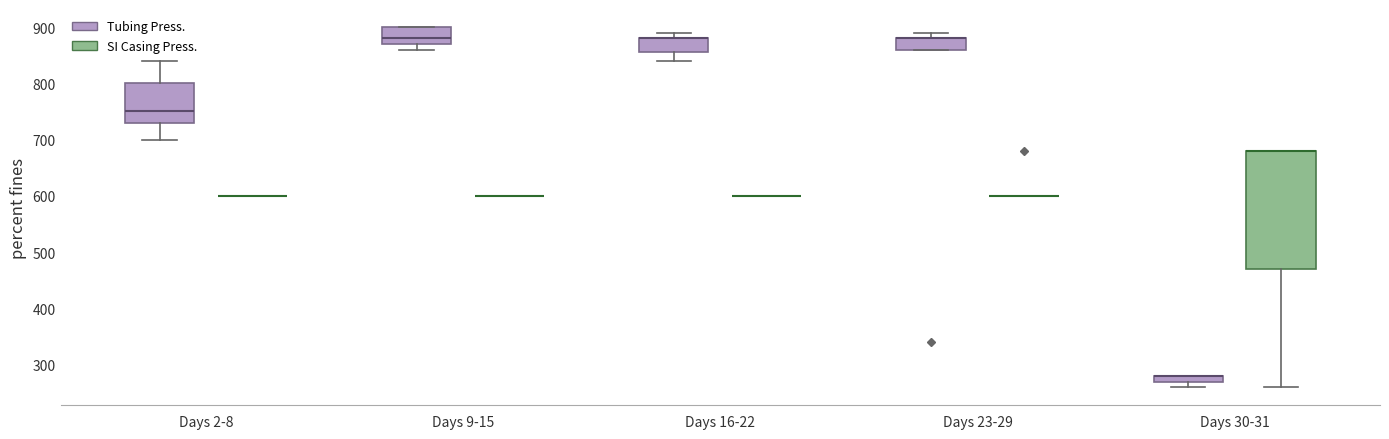

Which box is the tallest, from its lower edge to its upper edge?

Days 30-31 (SI Casing Press.)